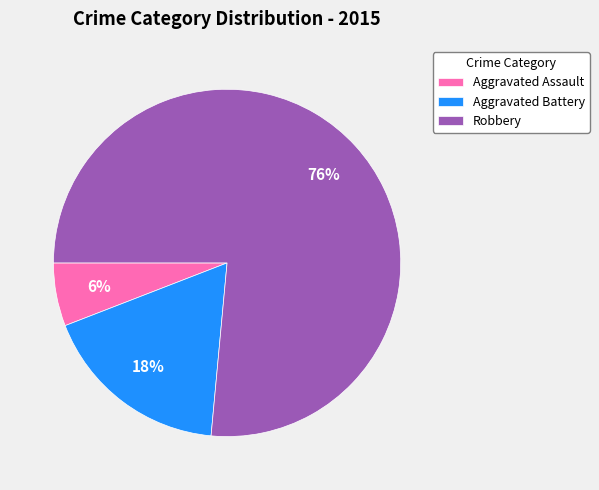

To the nearest percent, what portion does Aggravated Battery represent?

18%